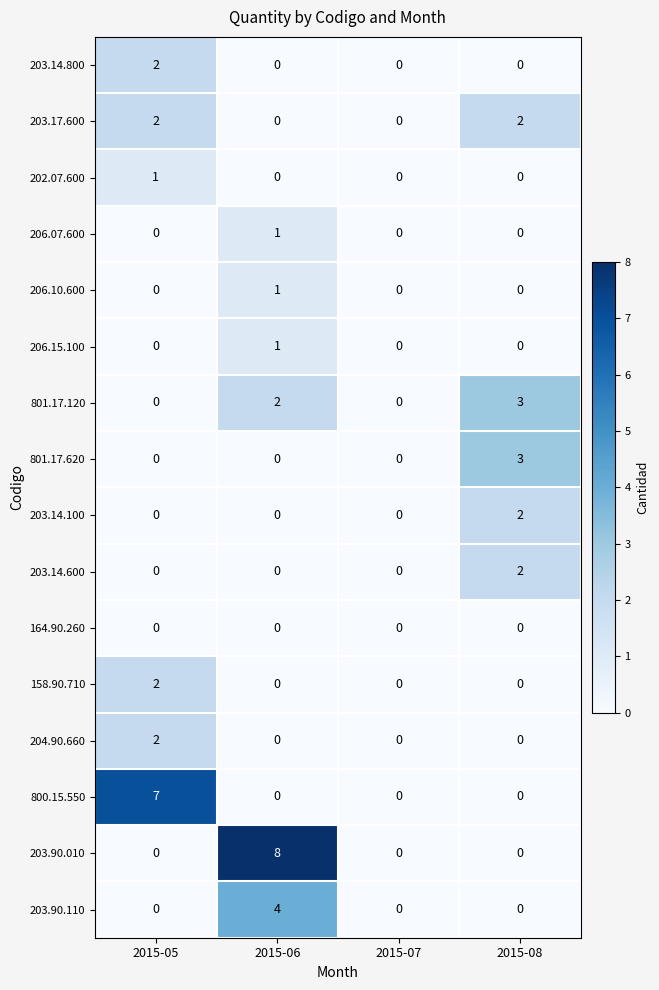

What is the sum of all 801.17.120 values?

5